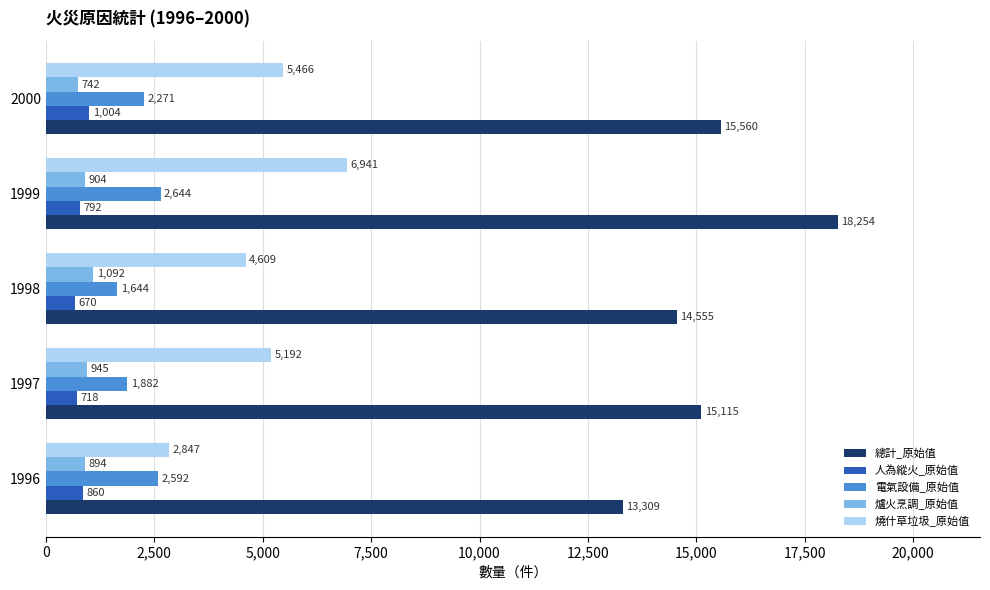

How many distinct data groups are displayed?

5